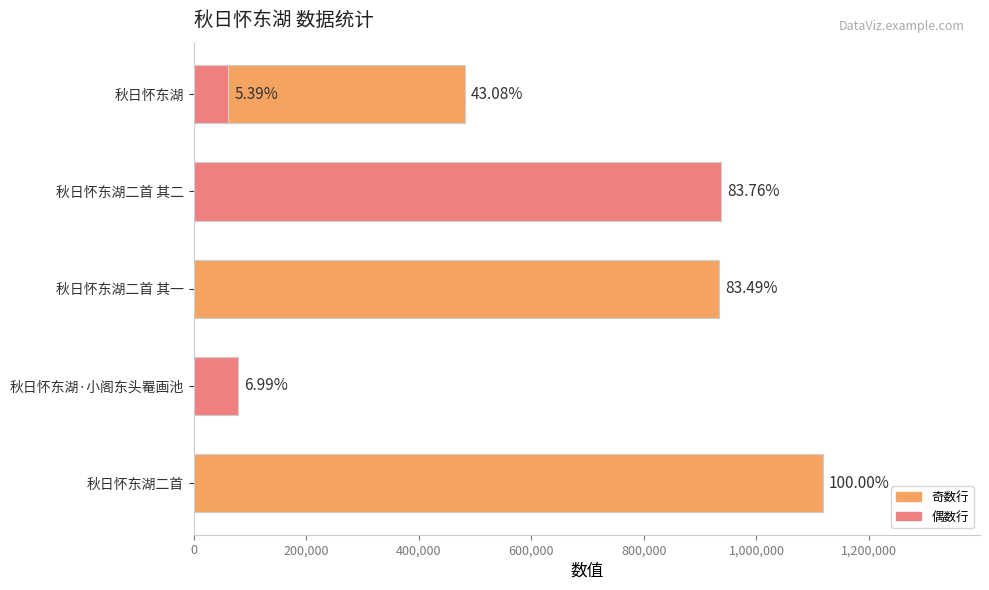

What is the difference between the maximum and minimum values?

1057634